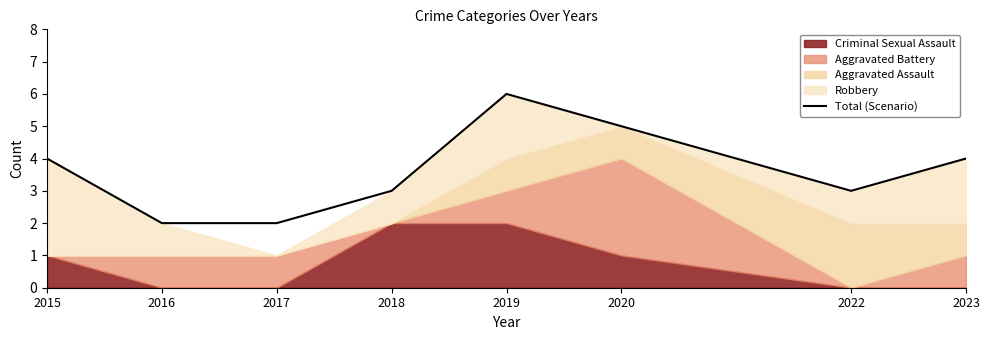

What is the smallest value displayed?

2